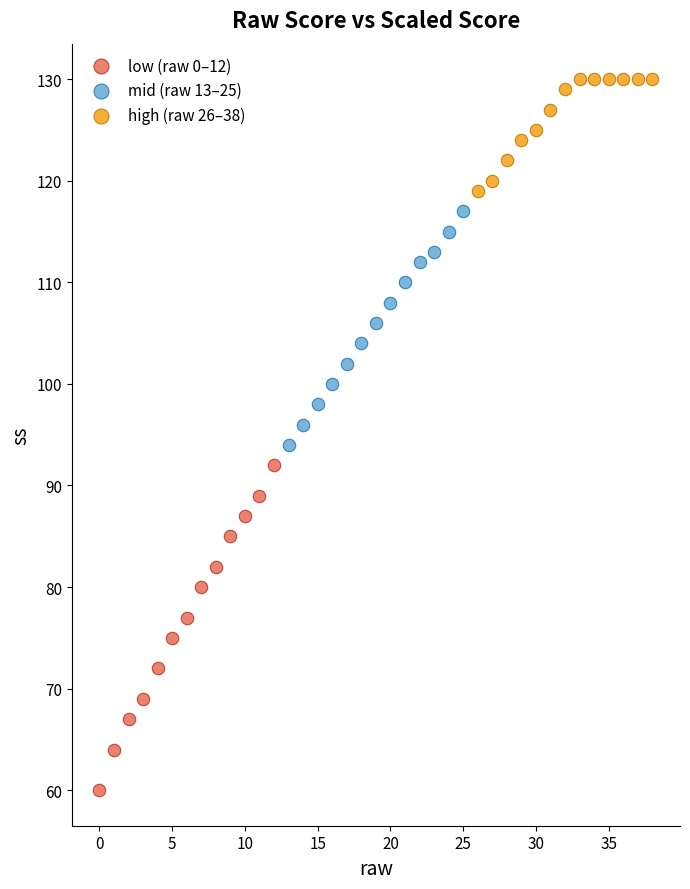

Which series has the largest Y range (max minus min)?

low (raw 0–12)